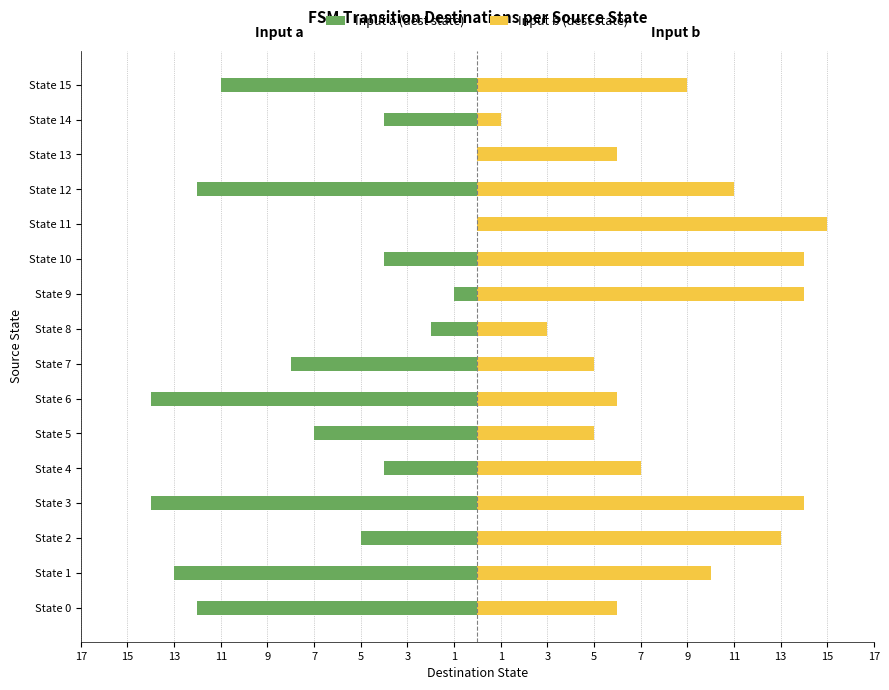

Which series has the largest range (max minus min)?

Input a (dest state)